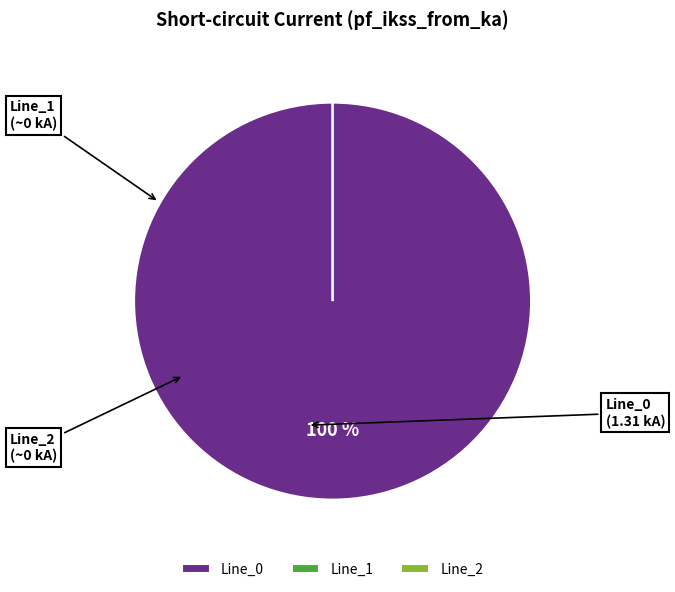

How many segments does this pie chart have?

3